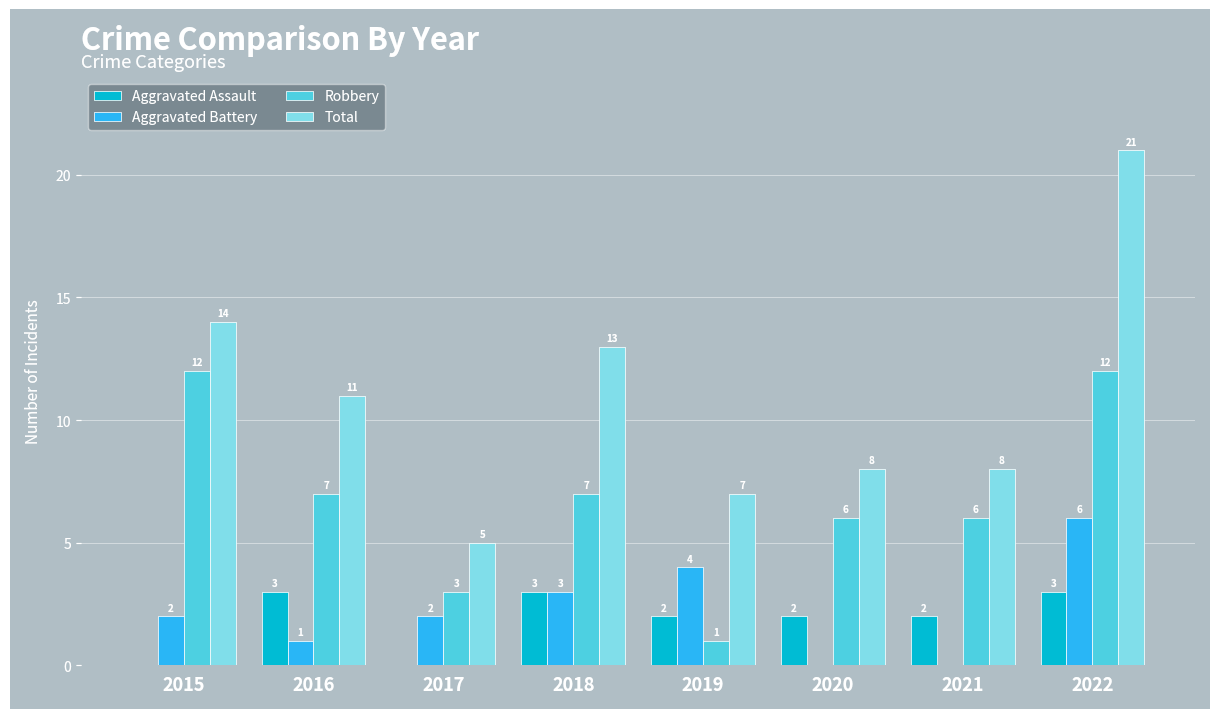

Is the value of Aggravated Battery at 2016 greater than the value of Robbery at 2022?

No